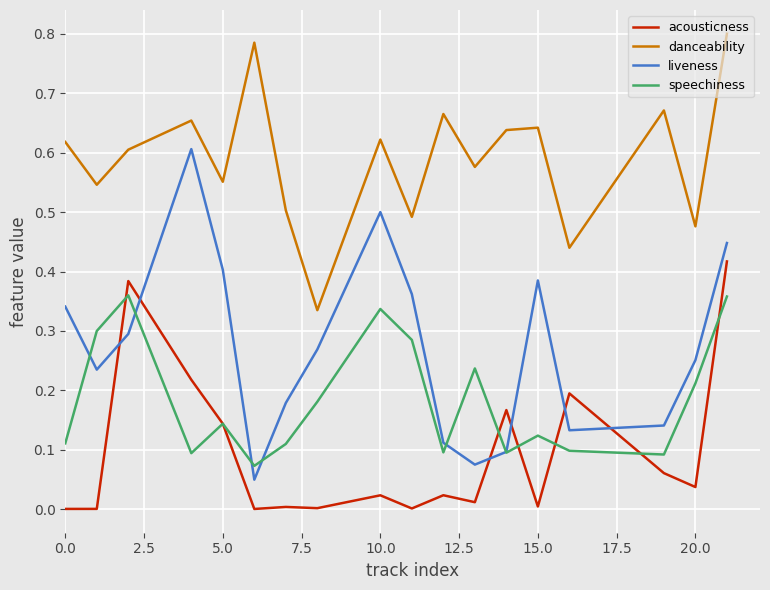

Rank the series by their average value, from highest to lowest.

danceability, liveness, speechiness, acousticness